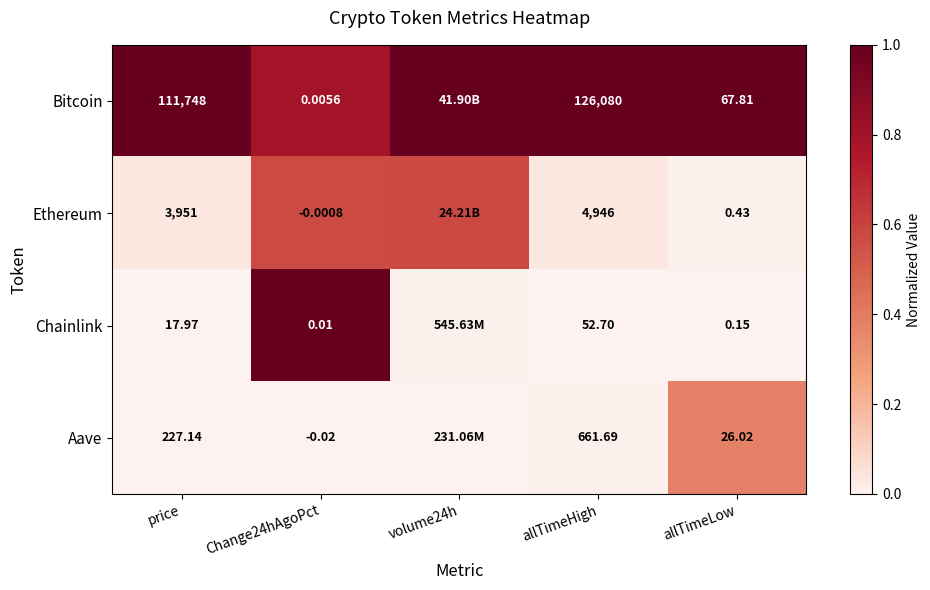

What is the greatest value displayed?

1.0